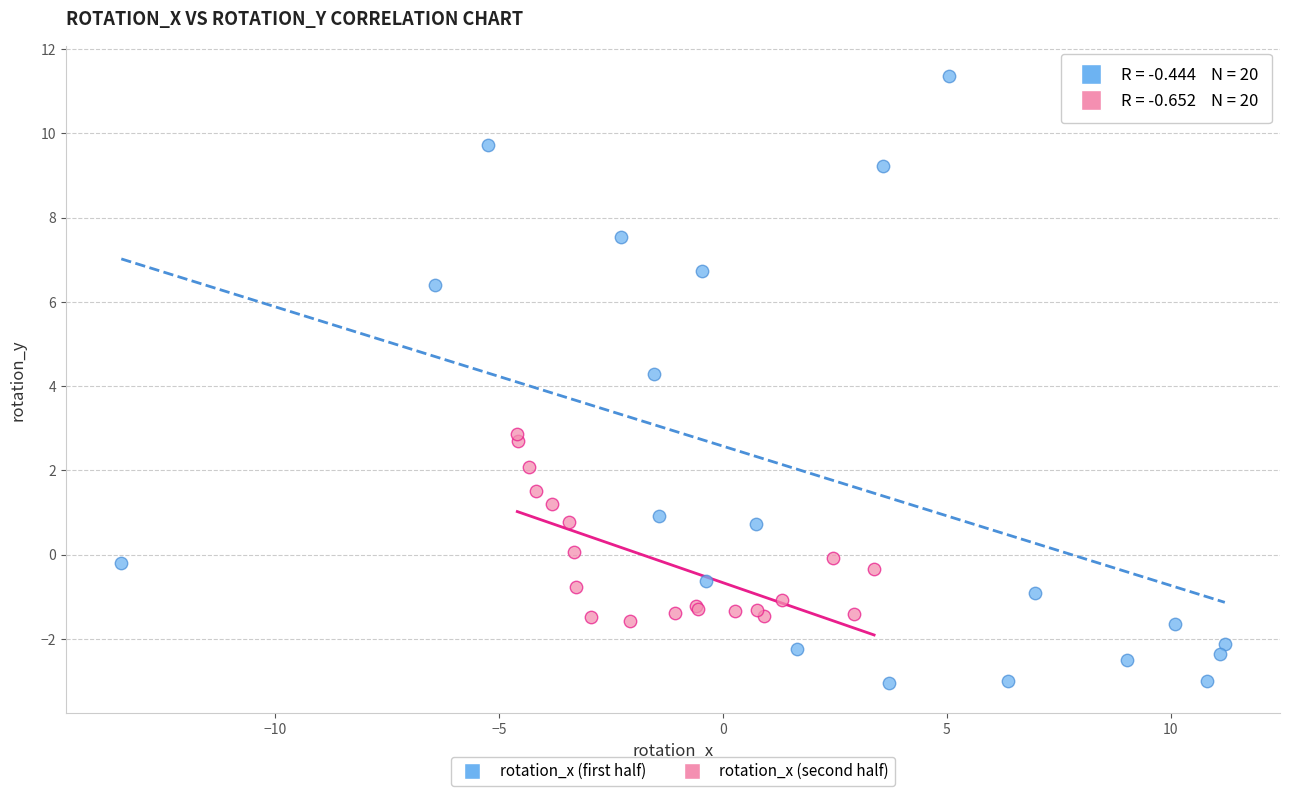

Which series contains the lowest Y value?

rotation_x (first half)